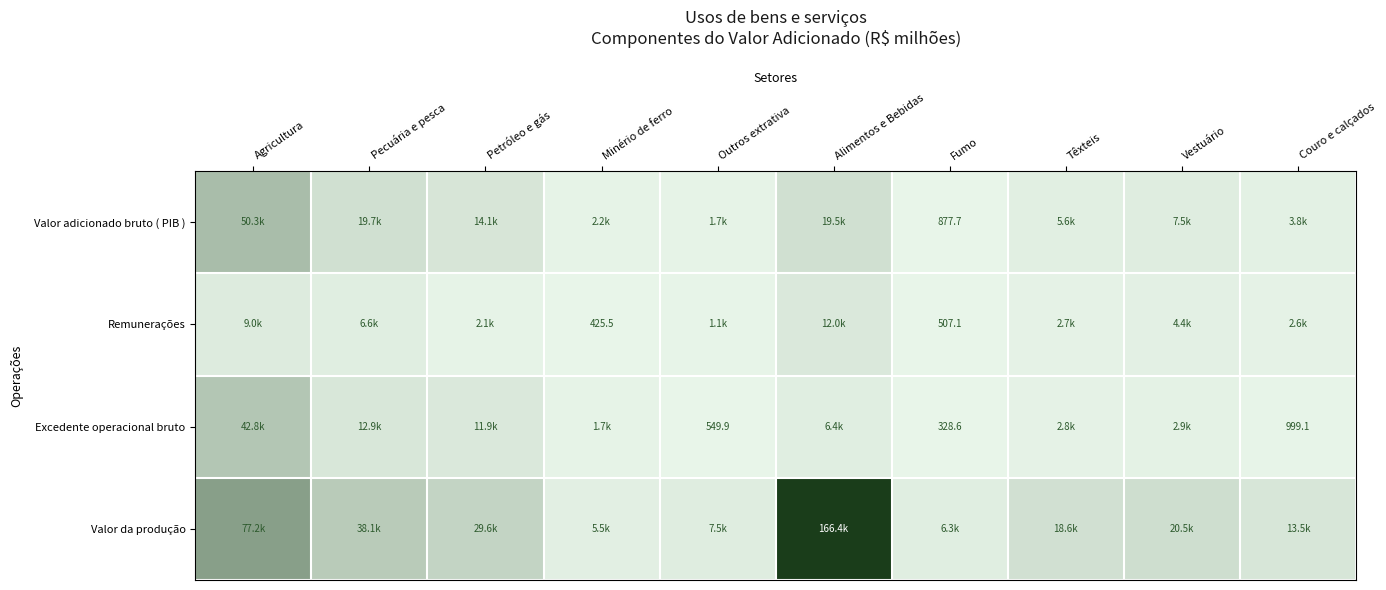

Which series has the largest range (max minus min)?

Valor da produção